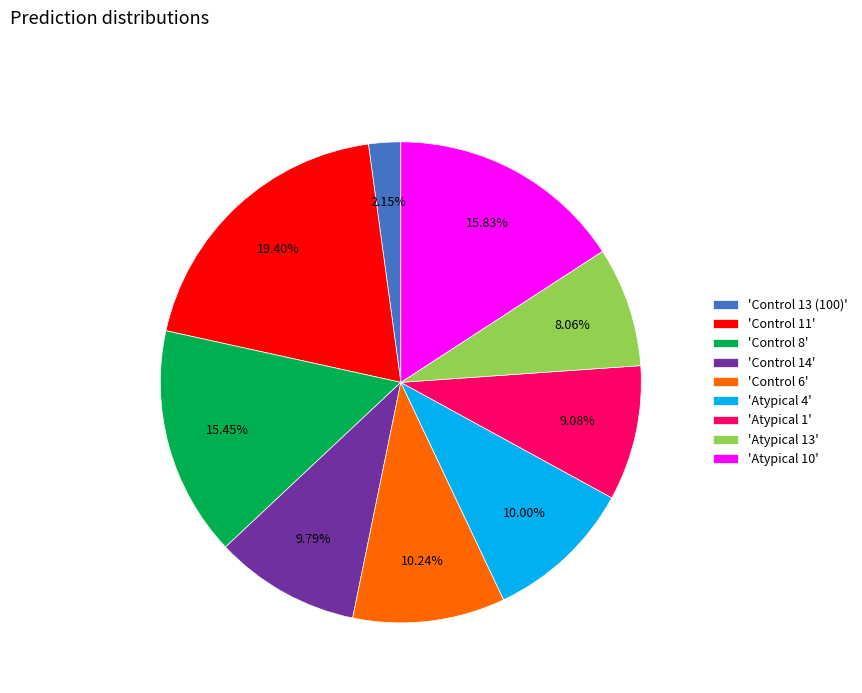

How many segments does this pie chart have?

9